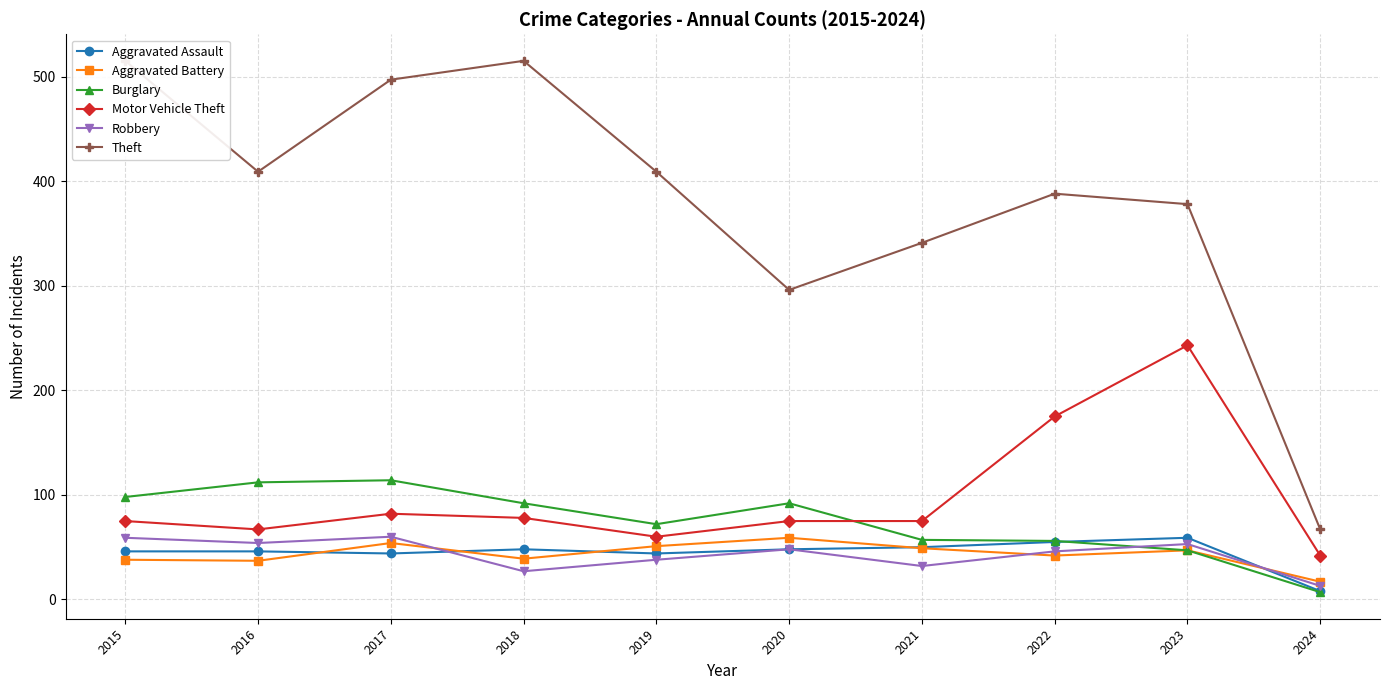

True or false: Motor Vehicle Theft has more than 1 points higher than both neighbors.

True